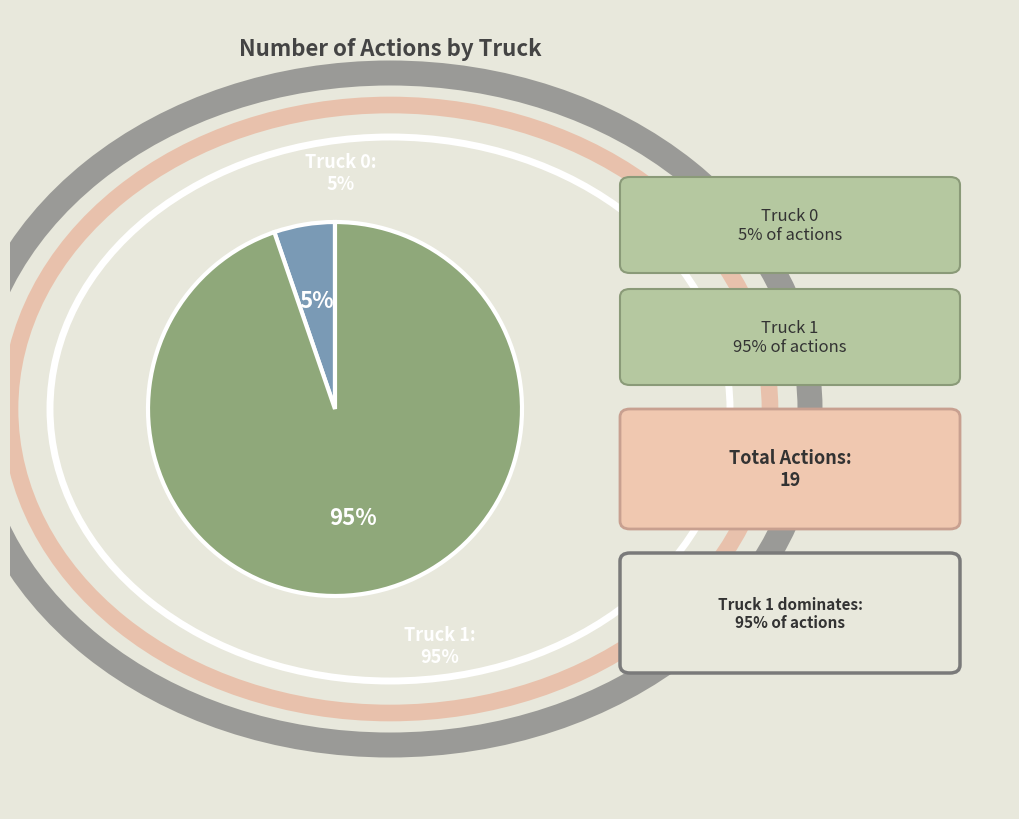

To the nearest percent, what is the average slice percentage?

50%